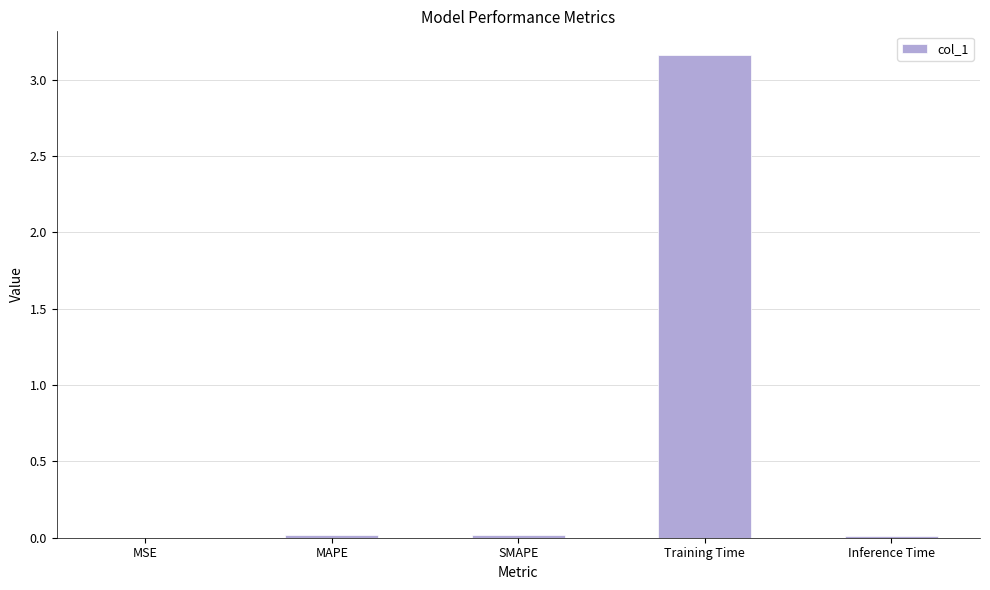

Is it true that the value at MAPE is 0.0?

True